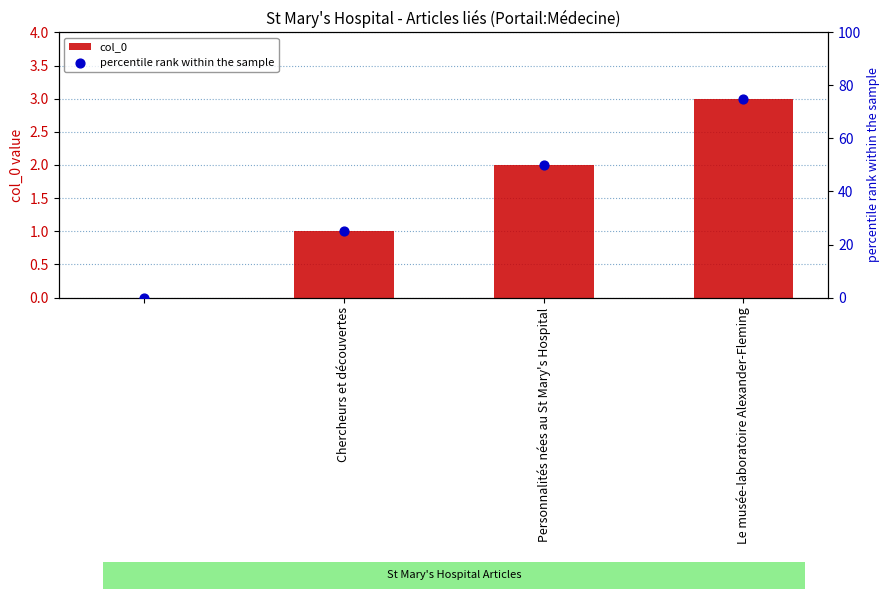

Which series reaches the minimum Y coordinate?

col_0